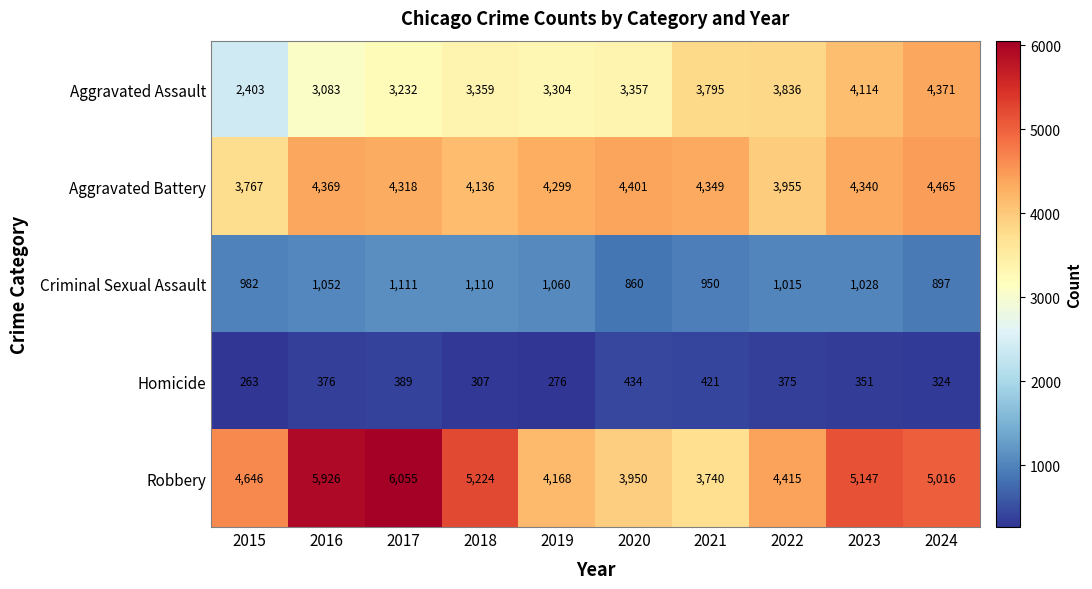

The Robbery series shows 5926 at 2016. True or false?

True